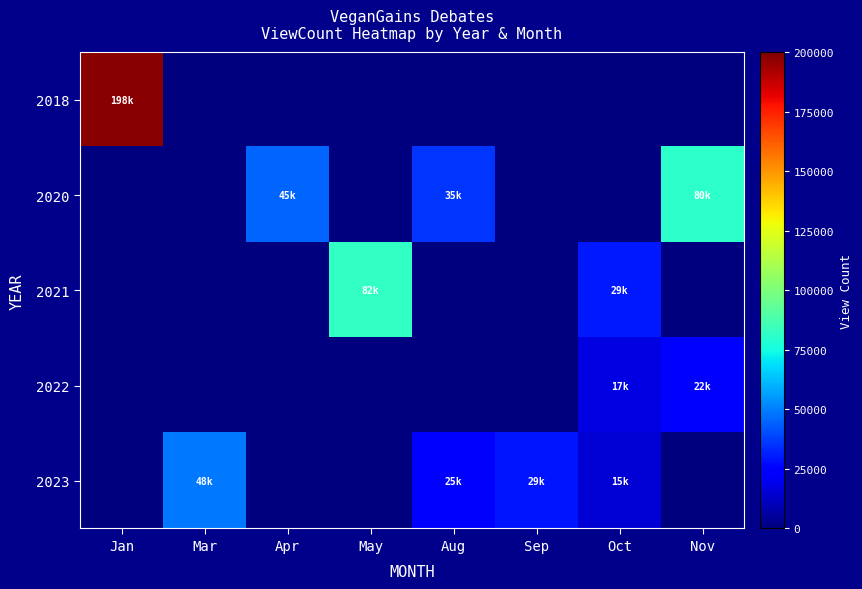

What is the greatest value displayed?

198100